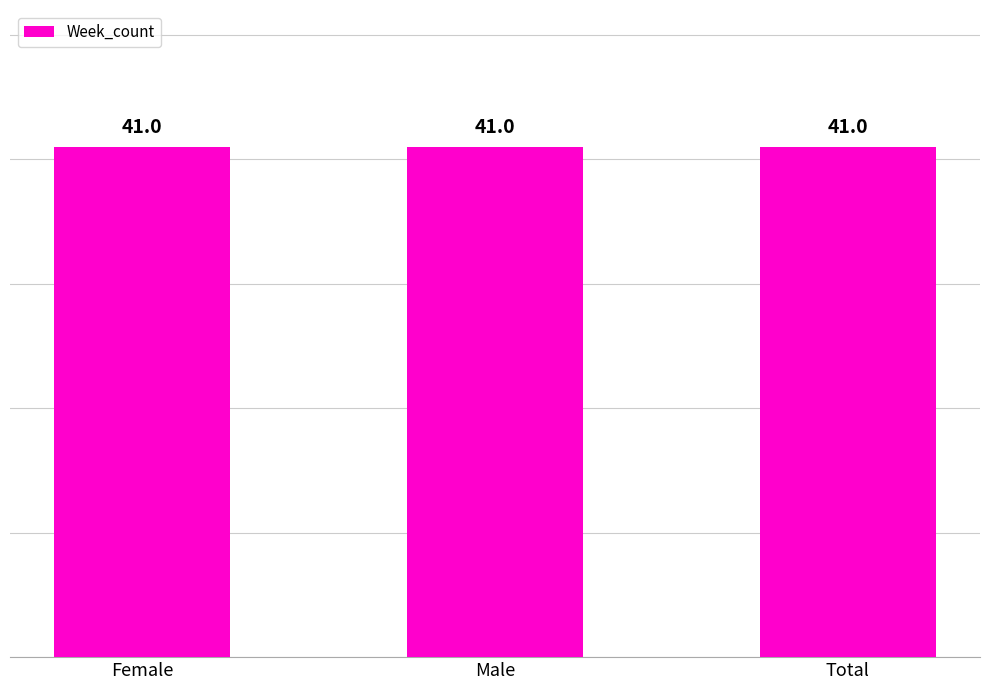

What is the approximate value of Week_count at Female?

41